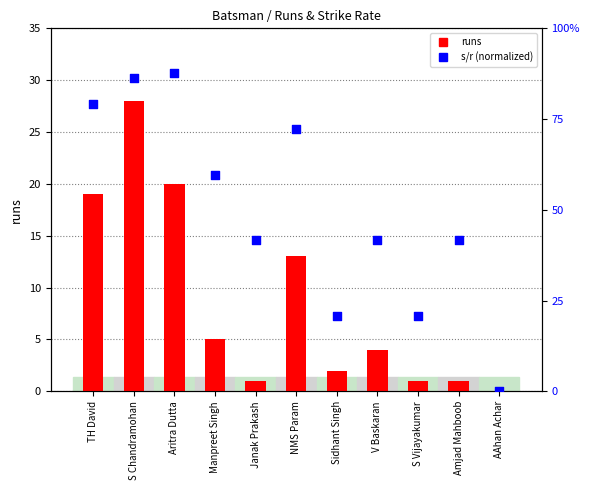

At how many categories does at least one series exceed 23?

1